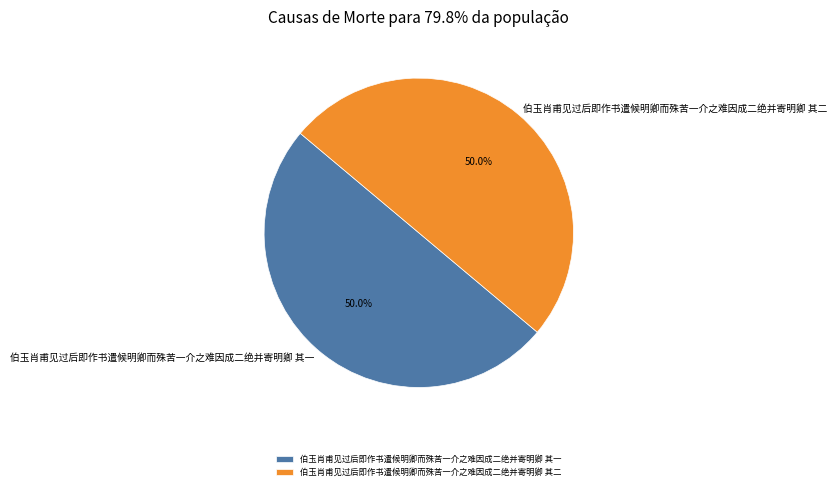

What is the ratio of the value at 伯玉肖甫见过后即作书遣候明卿而殊苦一介之难因成二绝并寄明卿 其二 to the value at 伯玉肖甫见过后即作书遣候明卿而殊苦一介之难因成二绝并寄明卿 其一?

1.0